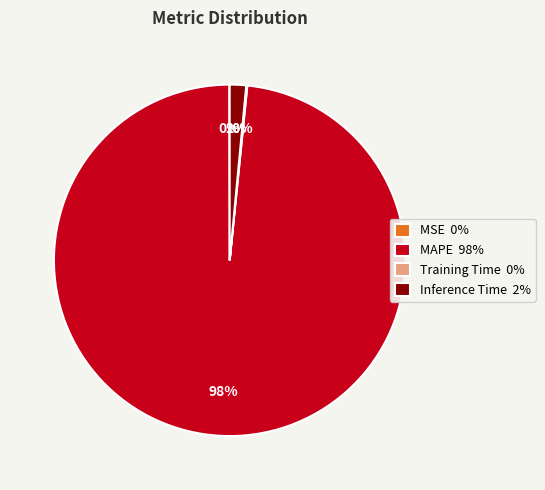

Does Inference Time 2% represent more than half of the total?

No